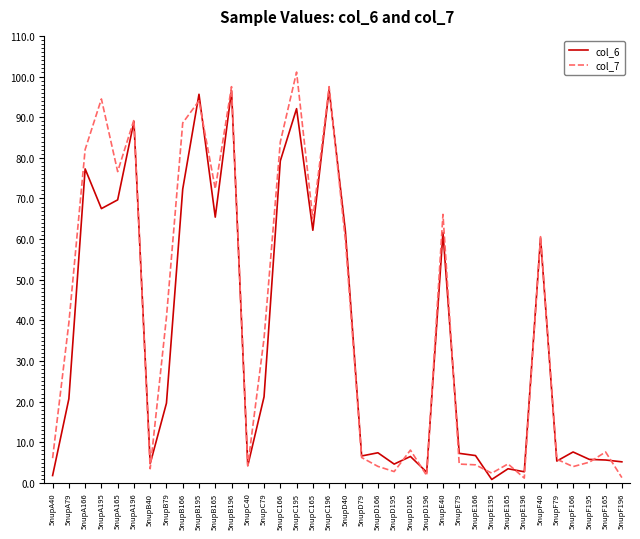

In col_6, how many points are higher than both neighbors (excluding endpoints)?

12